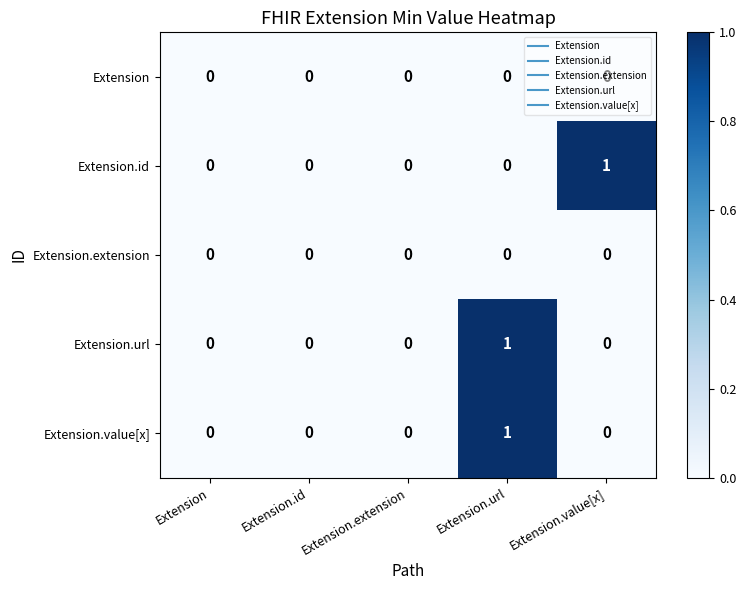

At which category is the sum across all series the highest?

Extension.url